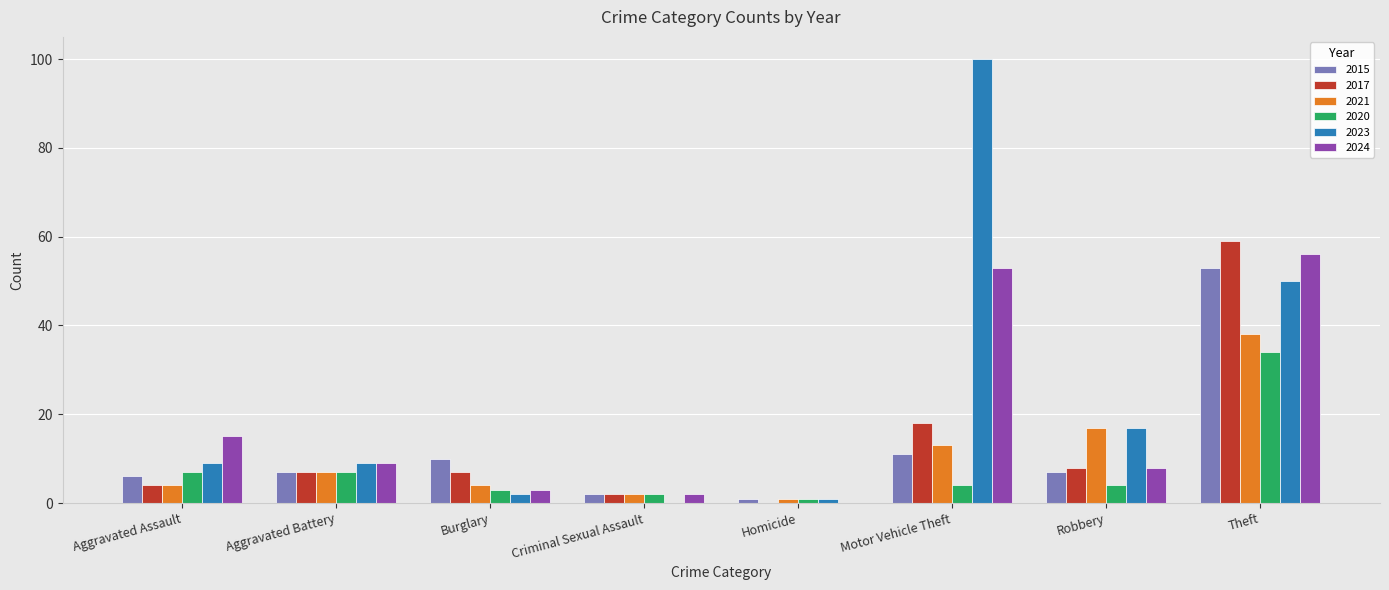

Is it true that 2015 equals 11 at Motor Vehicle Theft?

True